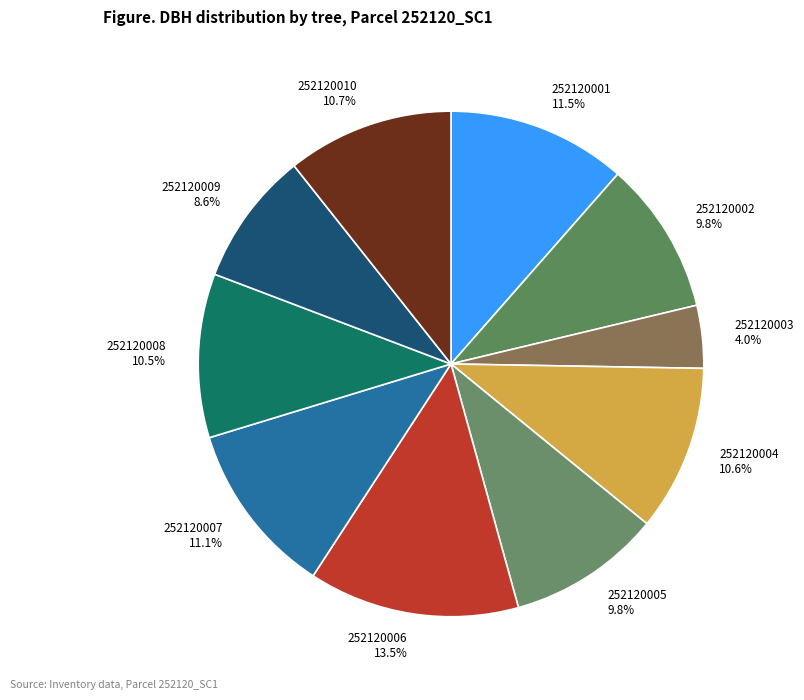

To the nearest percent, what portion does 252120002 represent?

10%